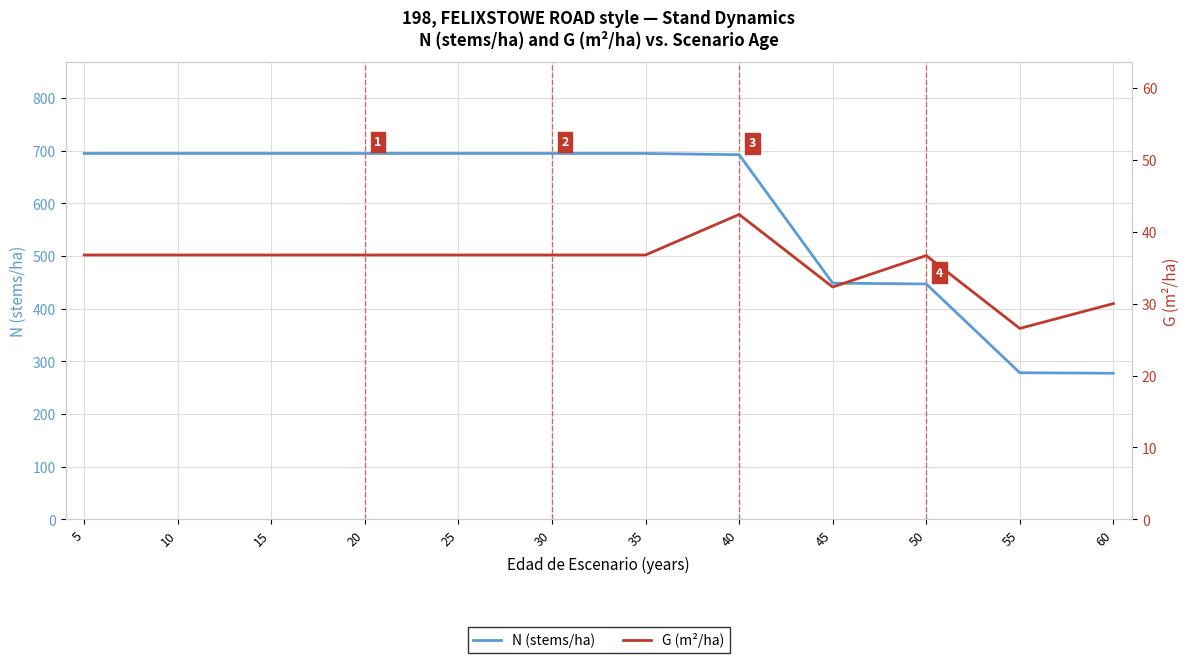

How many data points in N (stems/ha) are less than 694?

5